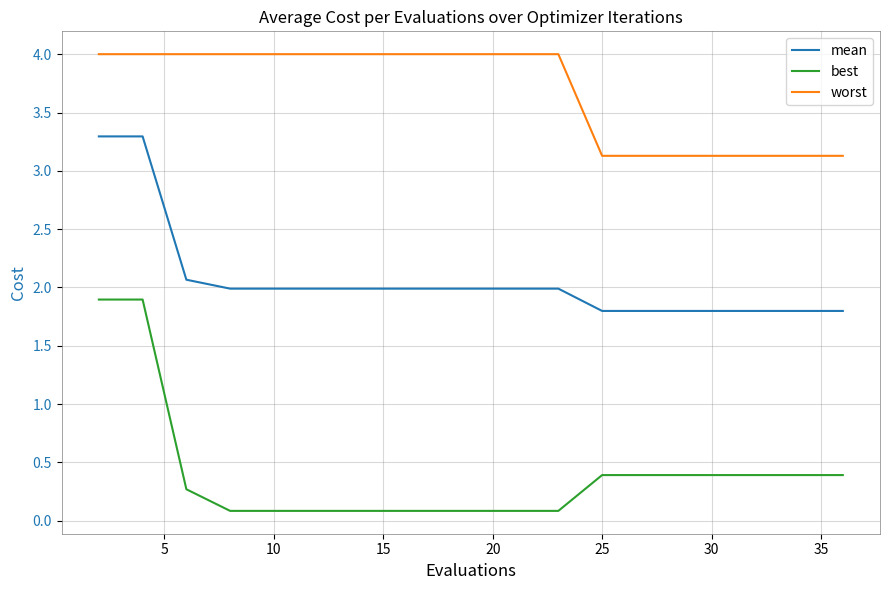

List the series in order of their overall mean, highest first.

worst, mean, best